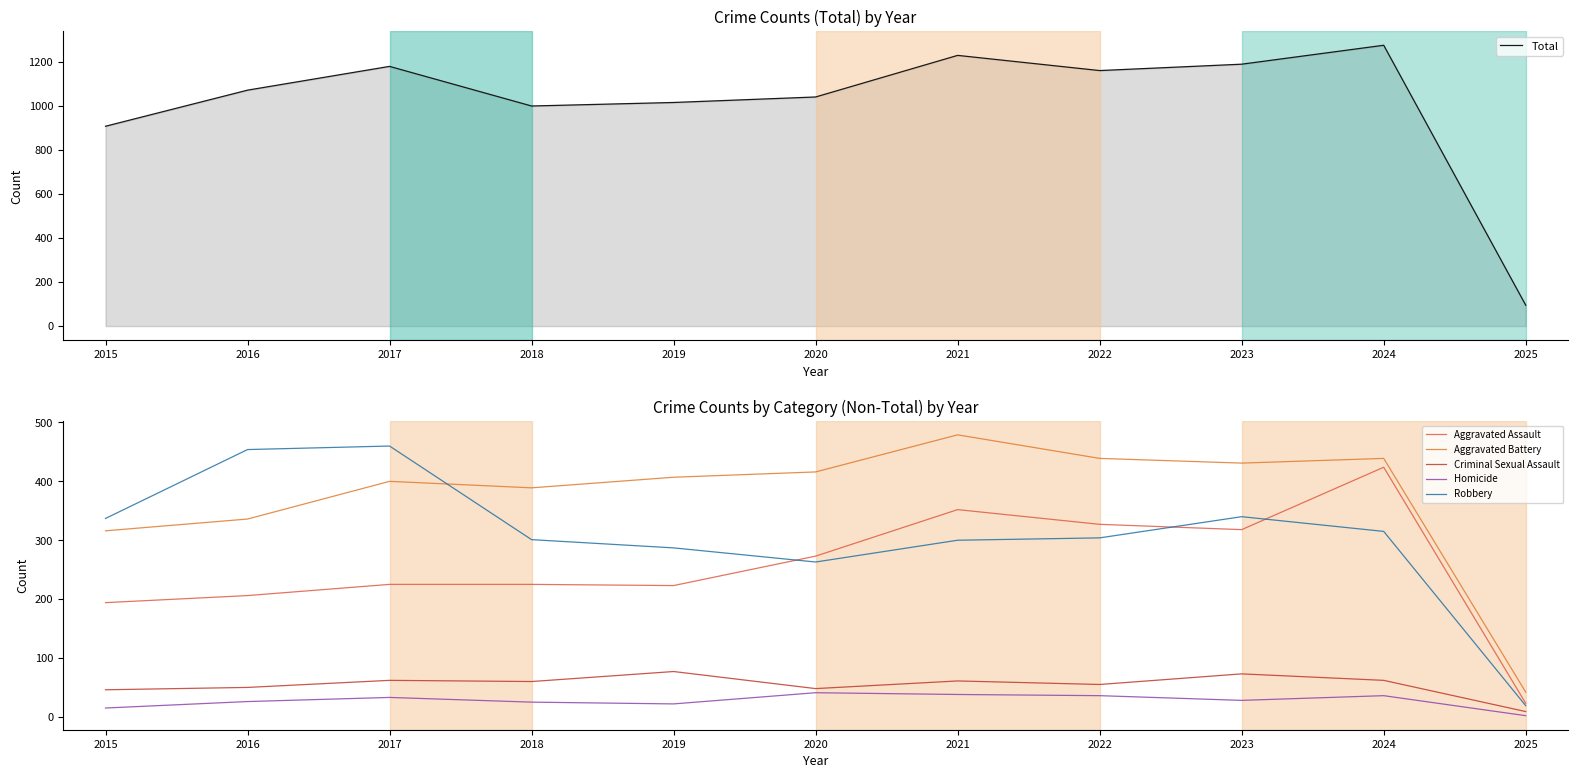

Where does the Robbery series first go above 304?

2015